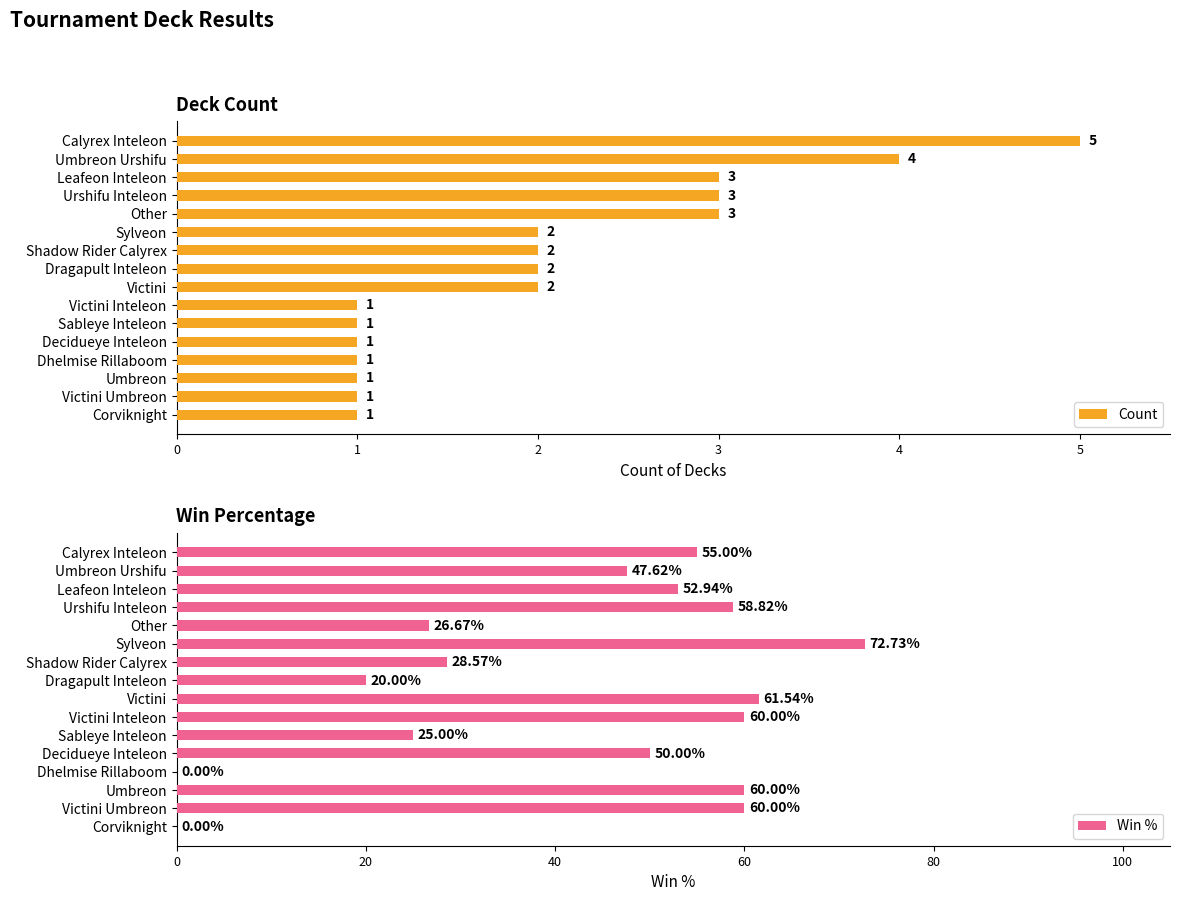

Rank the series by their maximum value, from lowest to highest.

Count, Win %